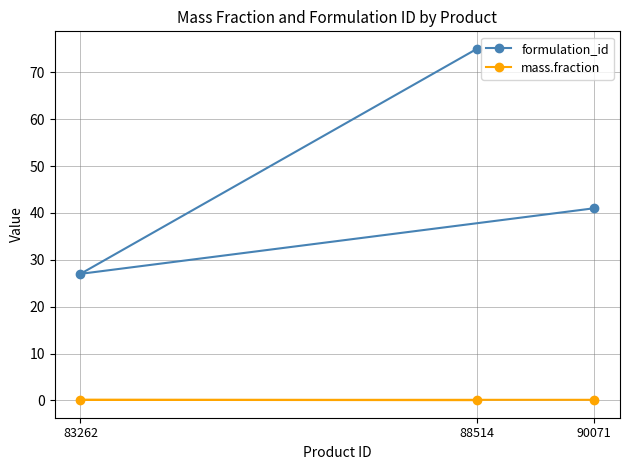

Rank the series at 90071 from highest to lowest value.

formulation_id, mass.fraction